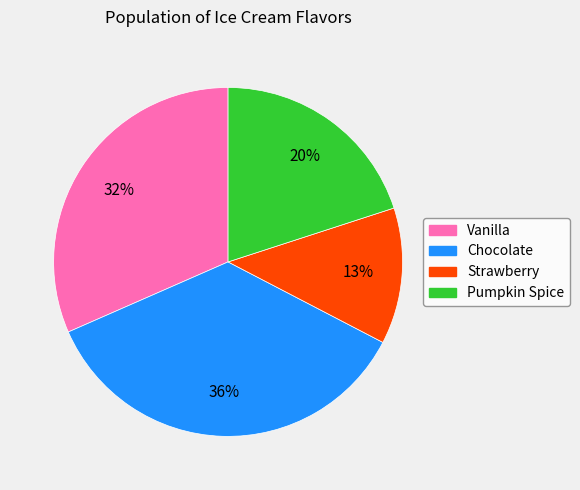

To the nearest percent, what portion does Strawberry represent?

13%